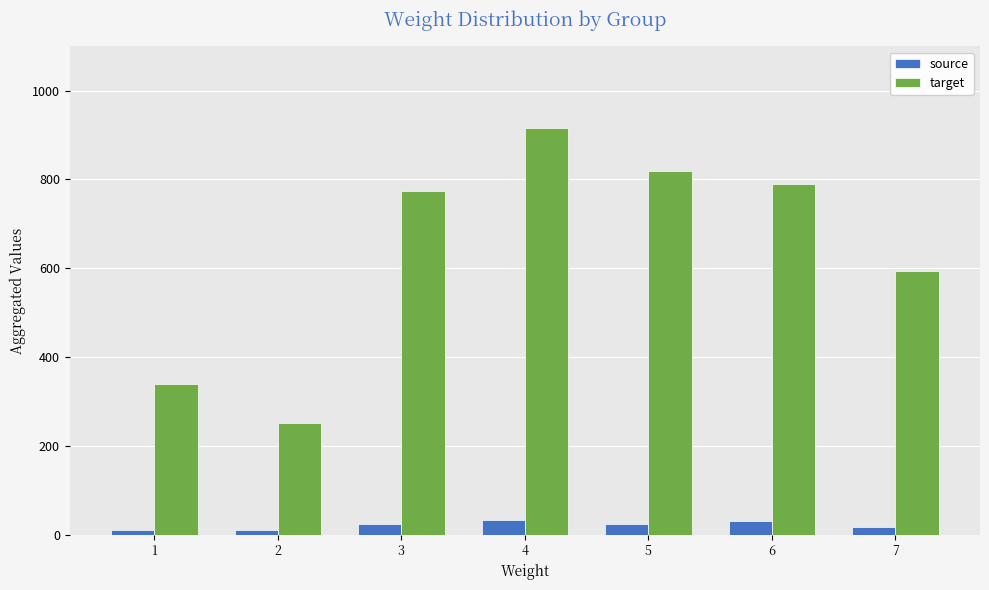

At which label is target closest to 583?

7